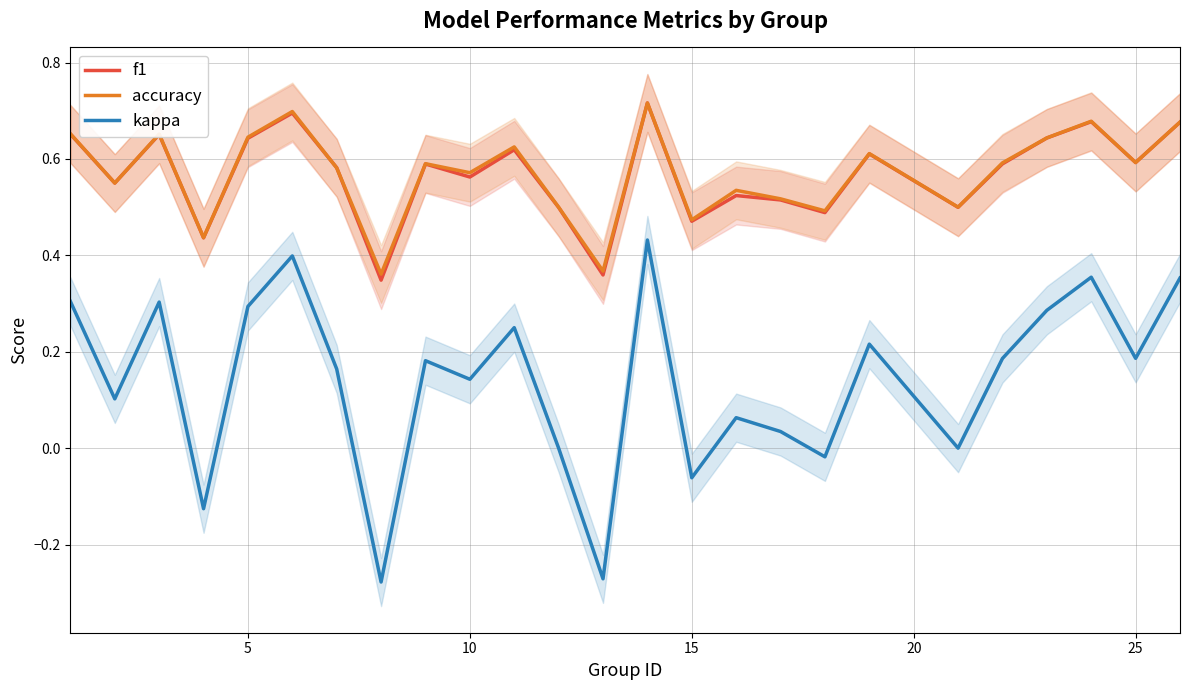

True or false: f1 and kappa intersect in this chart.

False